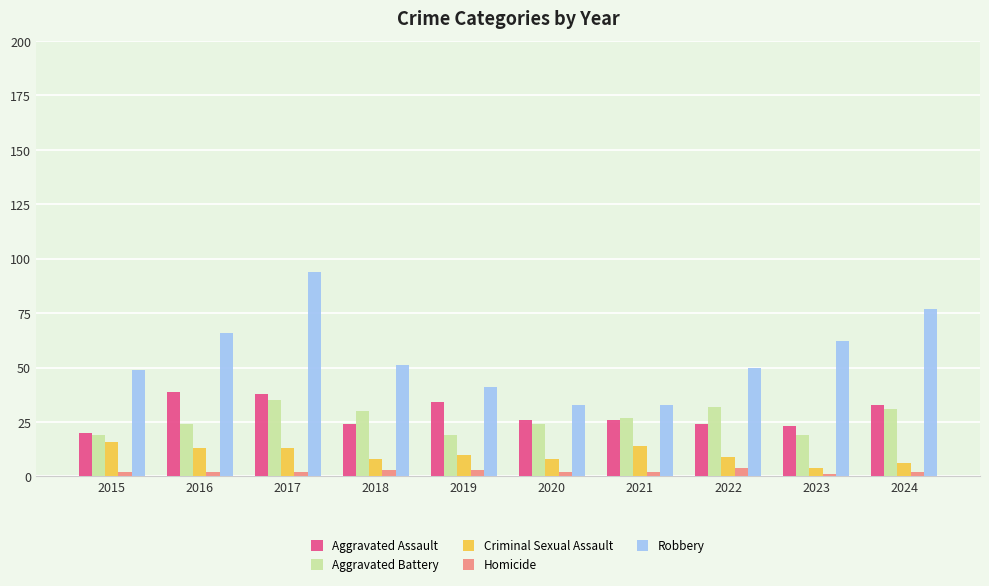

True or false: Aggravated Assault has a value of 35 at 2018.

False